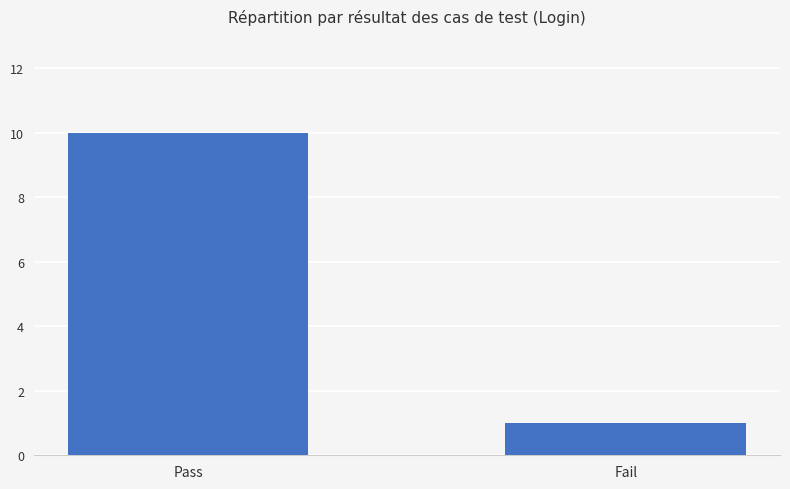

What is the approximate value at Fail?

1